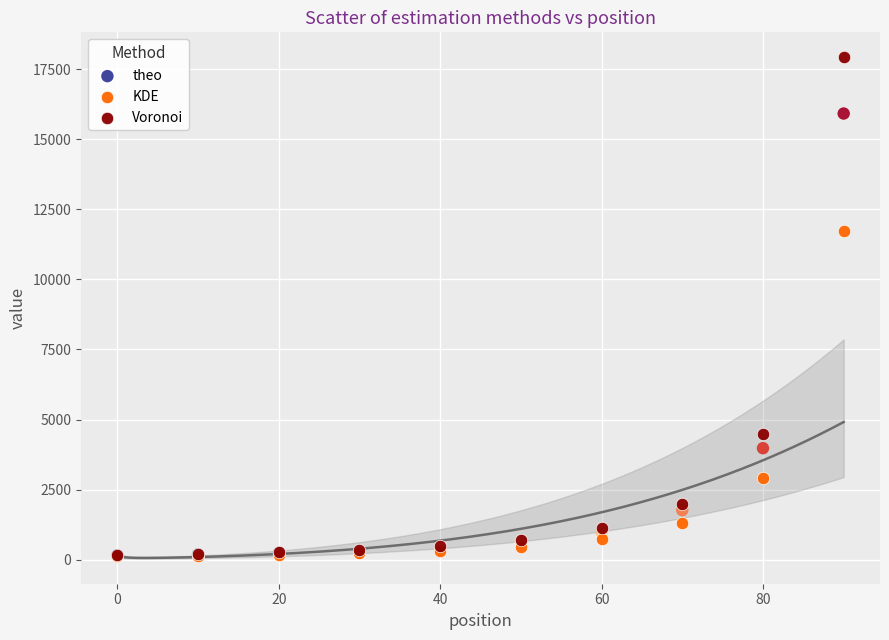

In the KDE series, what Y value is closest to 5913?

2927.0